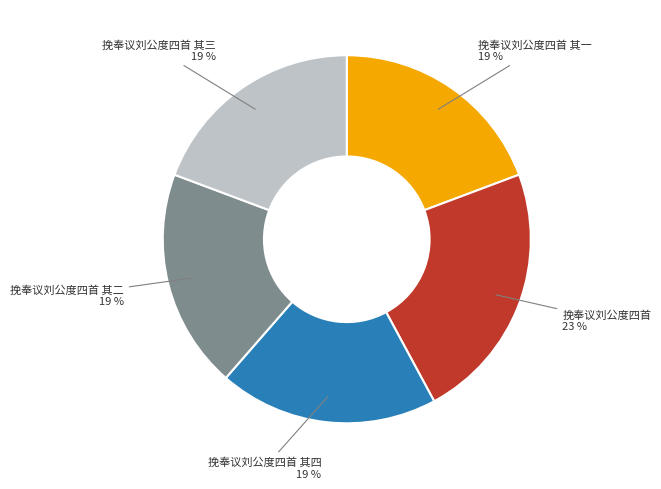

What is the largest slice in the pie chart?

挽奉议刘公度四首